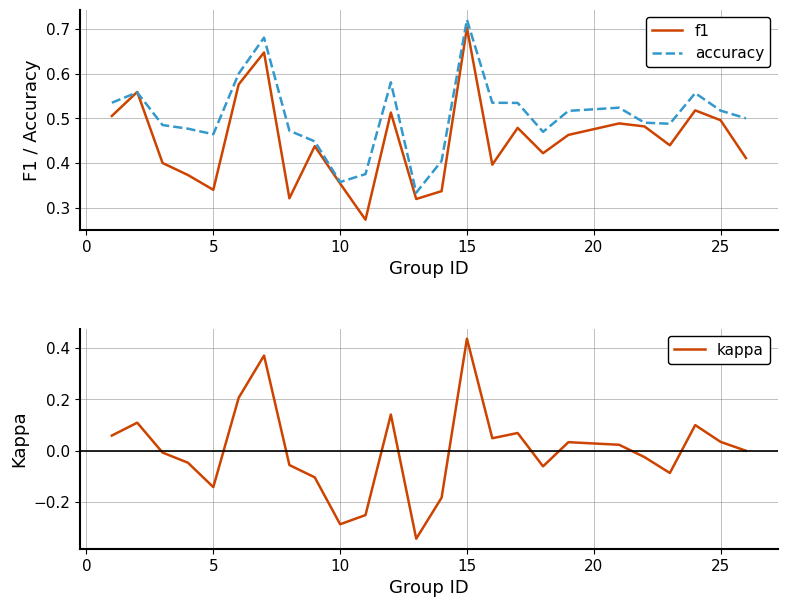

The value of f1 at 25 is 0.5. True or false?

True